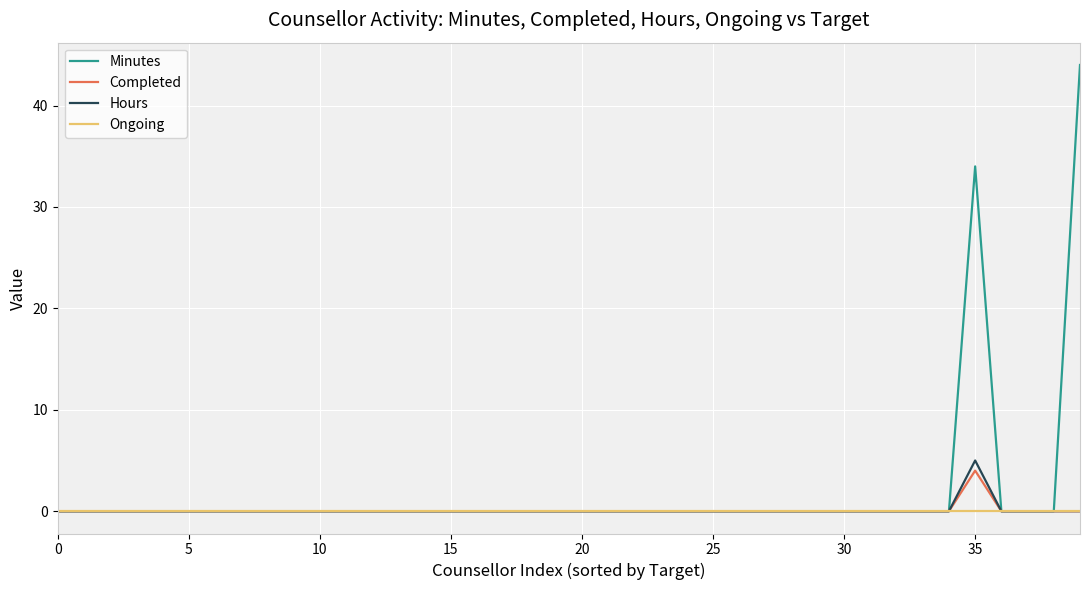

Which series has the widest spread of values?

Minutes